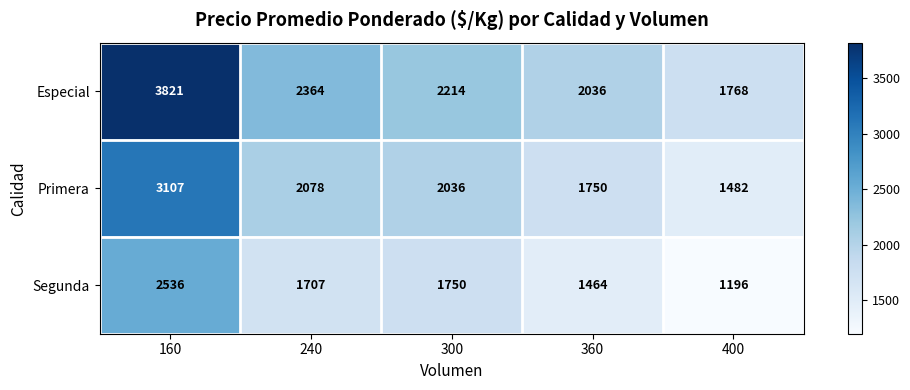

Which series has the largest total across all categories?

Especial